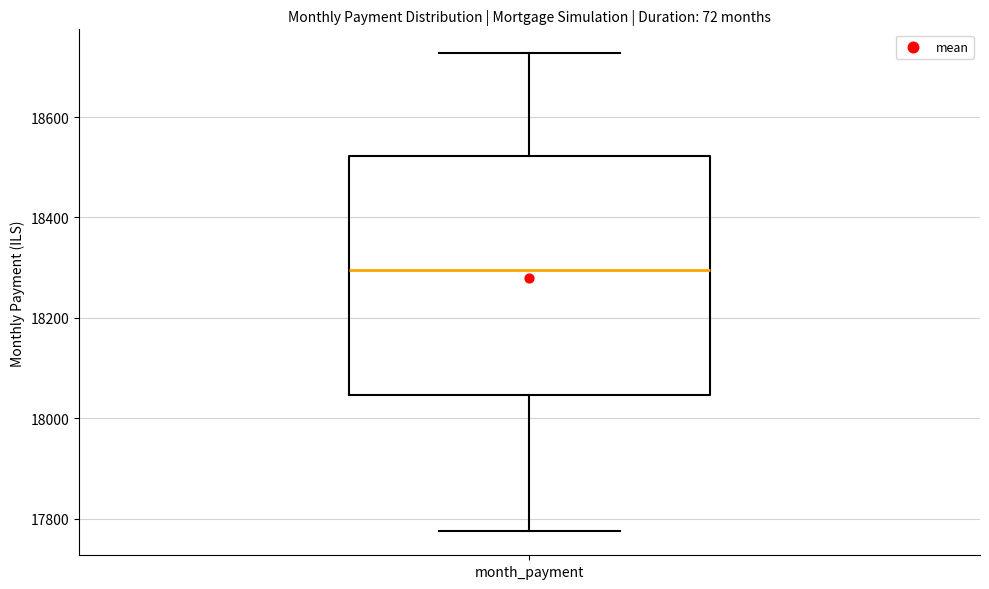

Read this box plot against the y-axis: the position of the median line, the range covered by the box, and the ends of both whiskers. The values are not printed on the chart, so give them approximately, as read against the axis.

median 18300, box 18040 to 18520, whiskers 17780 to 18720